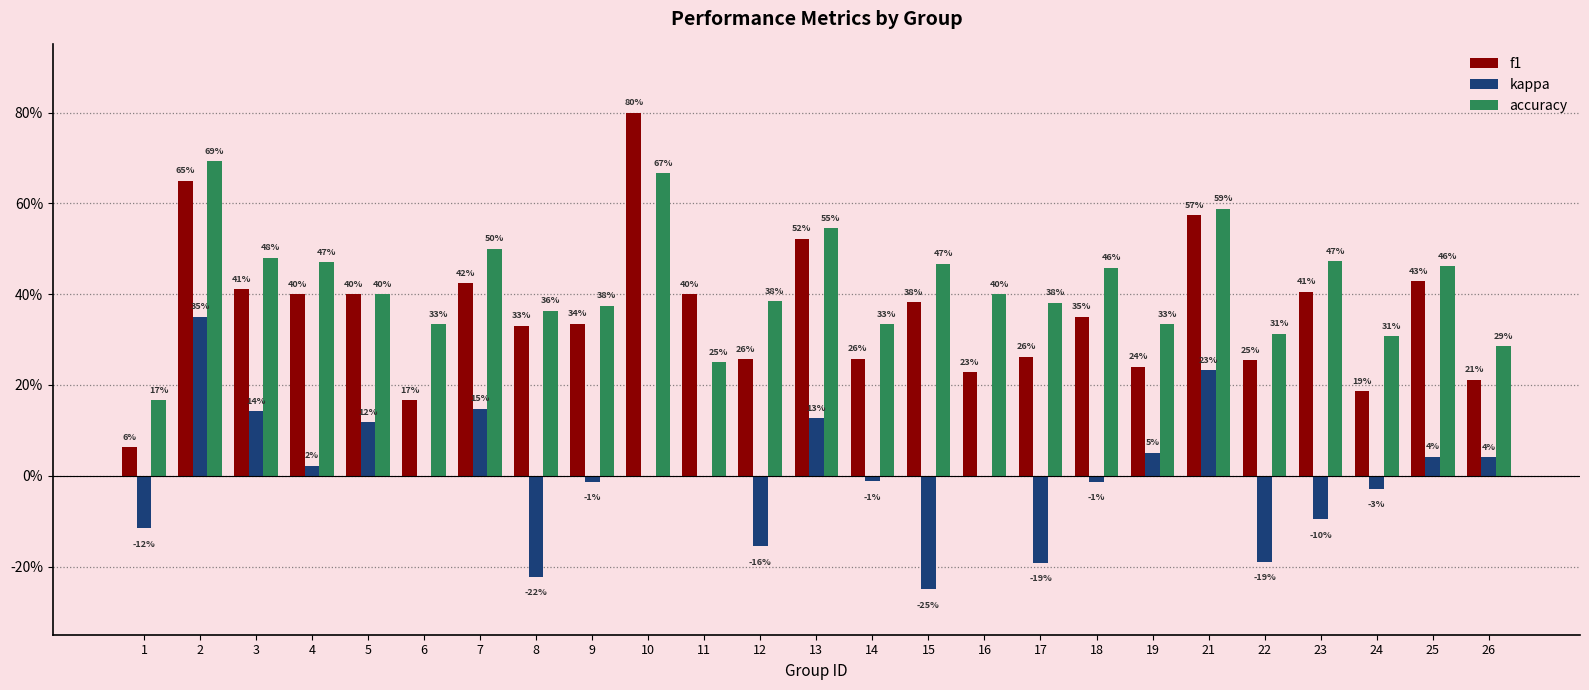

What is the value of the kappa bar at the 19th from the left?

0.1